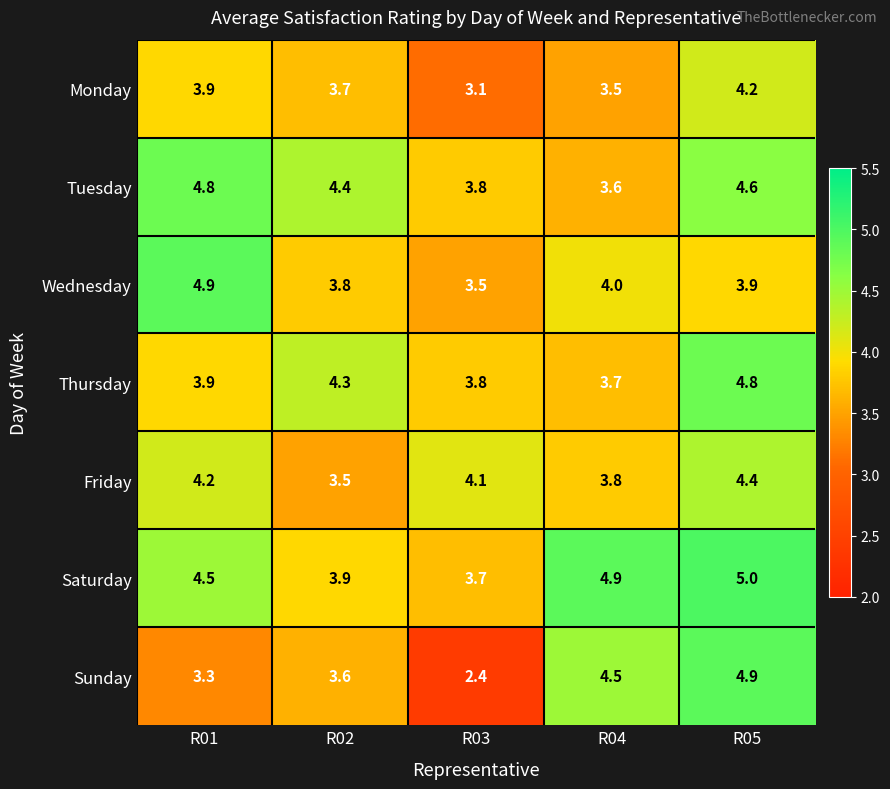

What is the spread (max minus min) of values at R01?

1.6